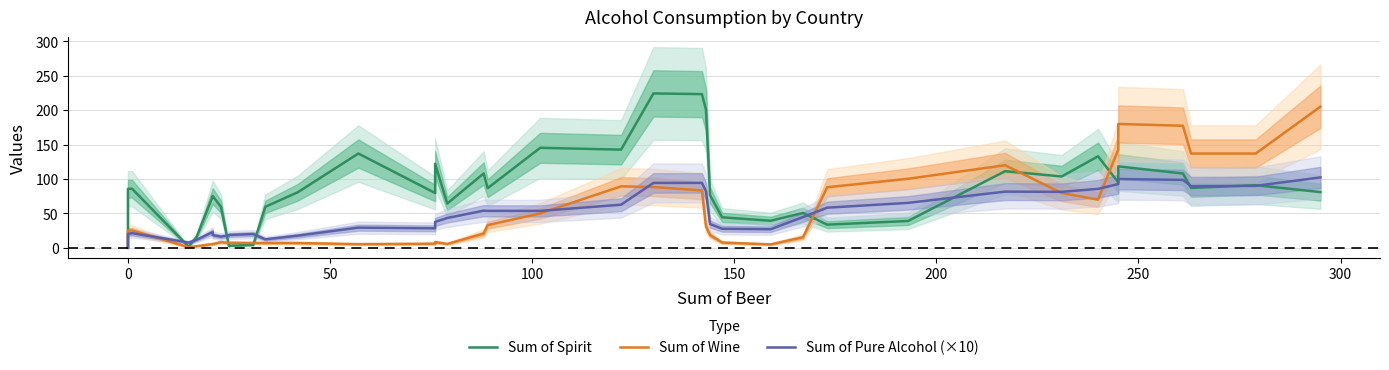

What is the sum of all Sum of Wine values?

2038.0